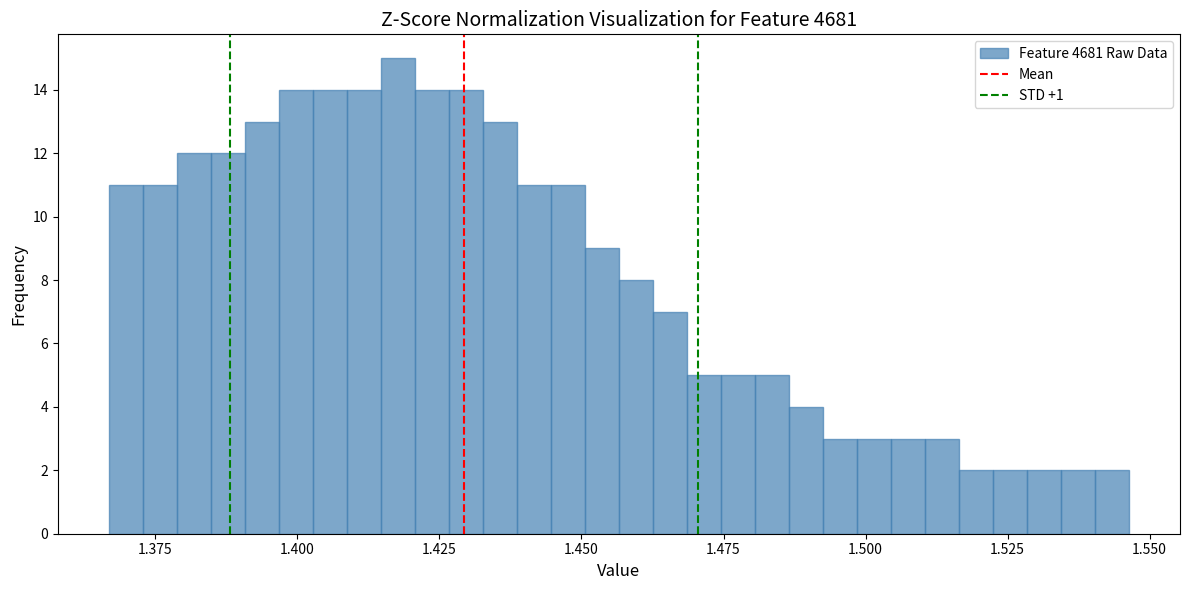

Around what value on the x-axis is the tallest bar? Give the approximate position of its centre, as read against the axis.

1.420